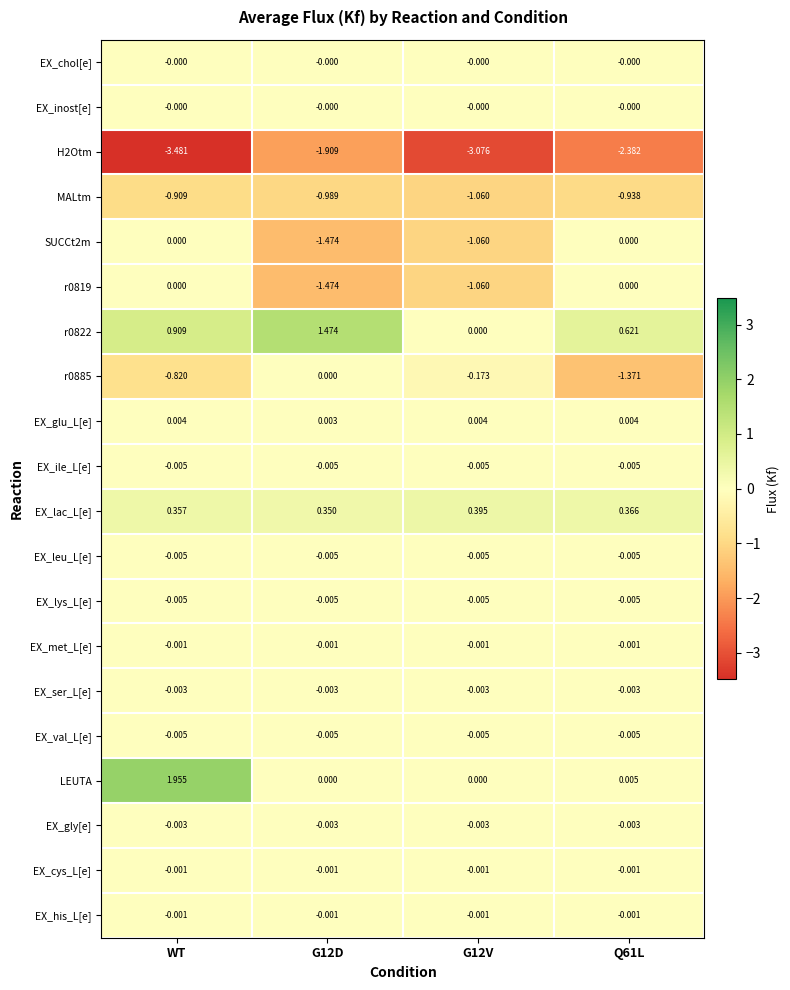

How many series are shown in this chart?

20